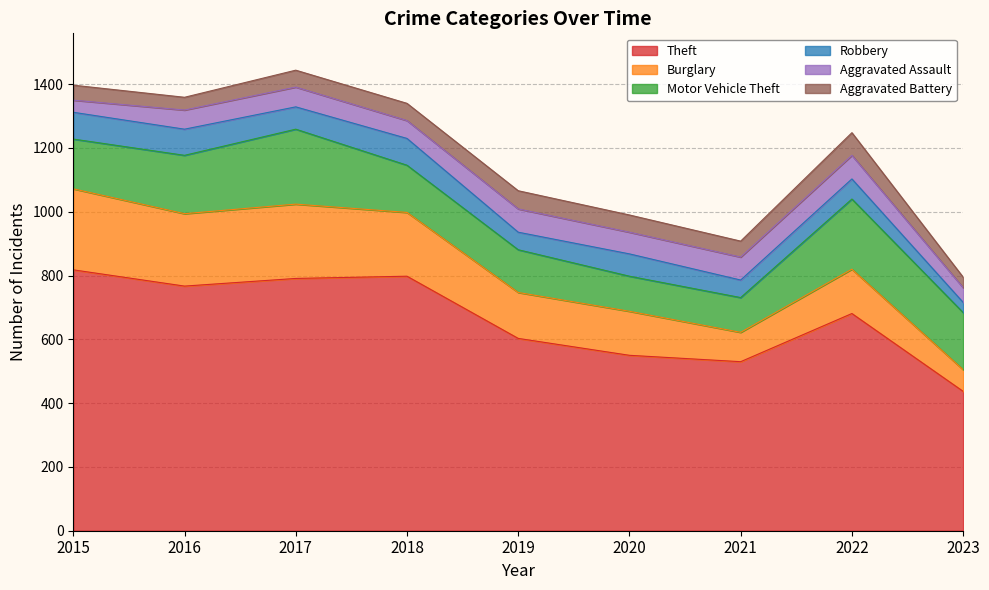

List the series in order of their peak value, lowest first.

Aggravated Battery, Aggravated Assault, Robbery, Motor Vehicle Theft, Burglary, Theft